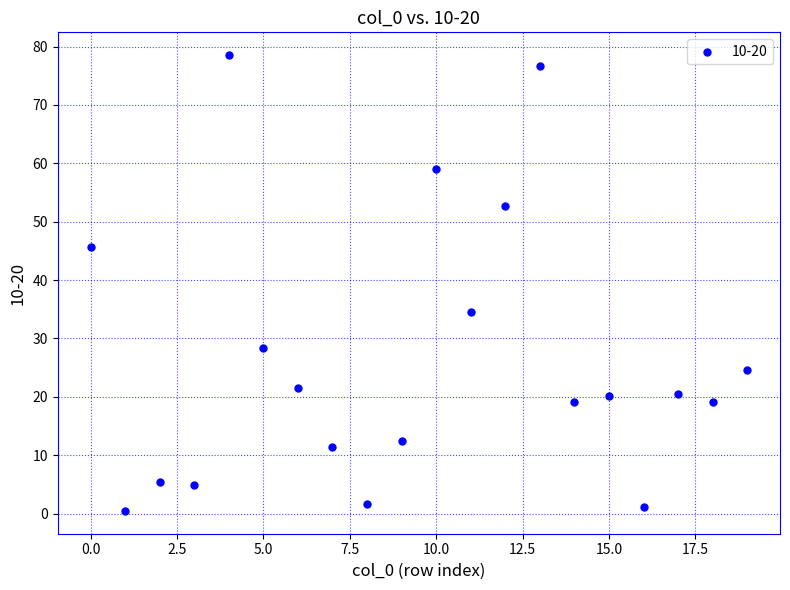

What Y value in the scatter plot is closest to 39?

34.5